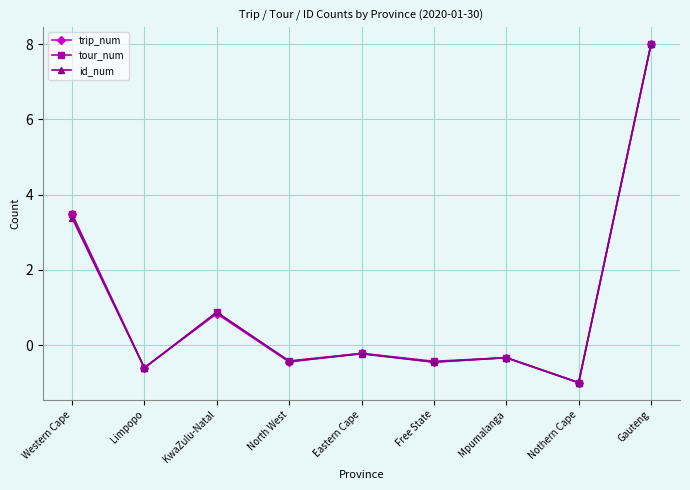

At which category is the sum across all series the highest?

Gauteng